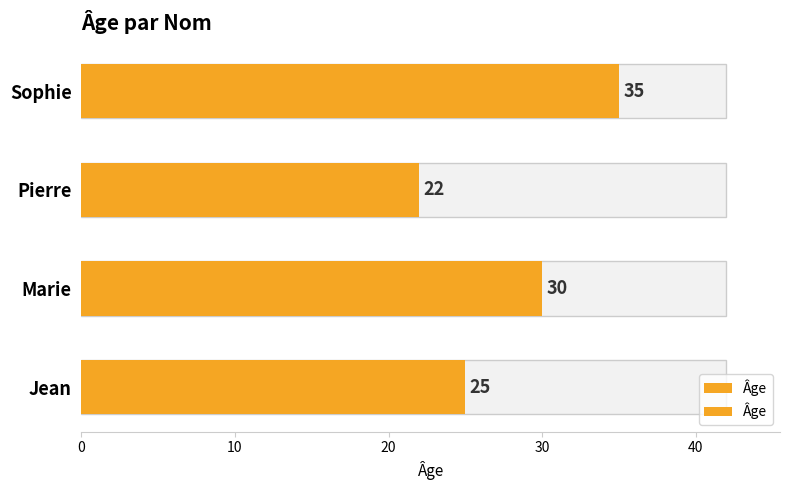

Where is the data nearest to the value 28?

Marie